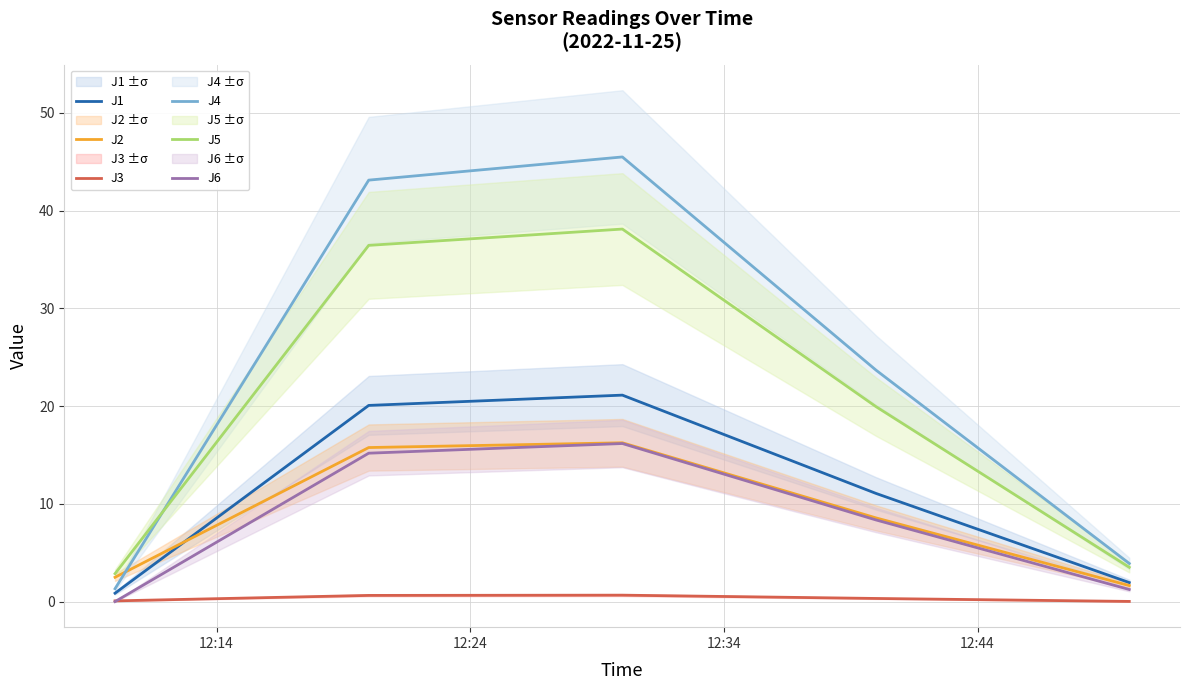

What is the difference between the maximum and second lowest values in the J2 series?

13.8